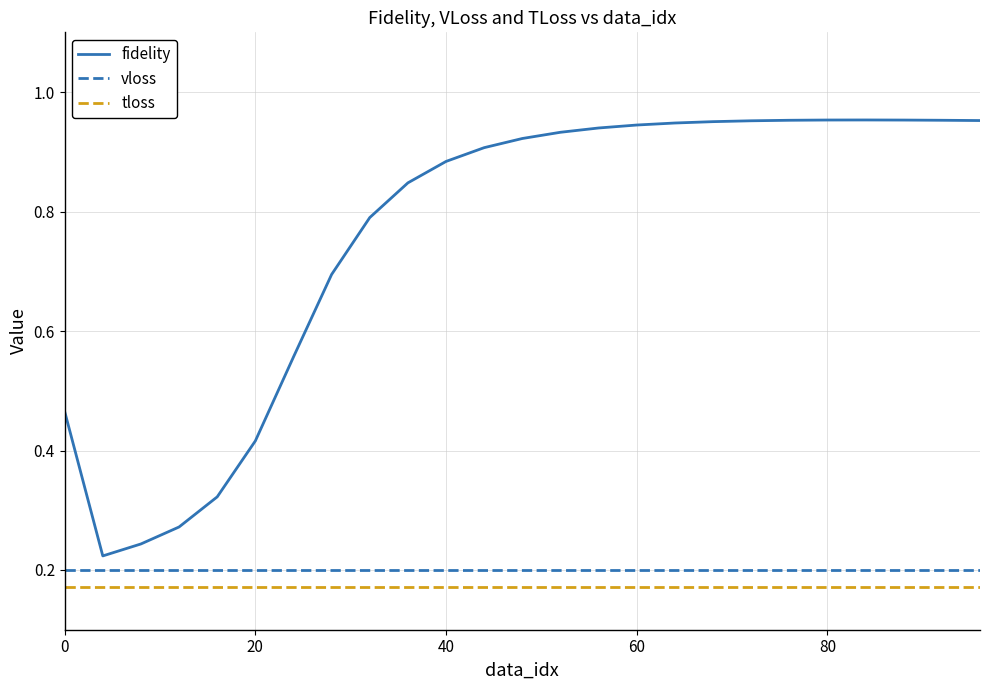

Which series has the widest spread of values?

fidelity